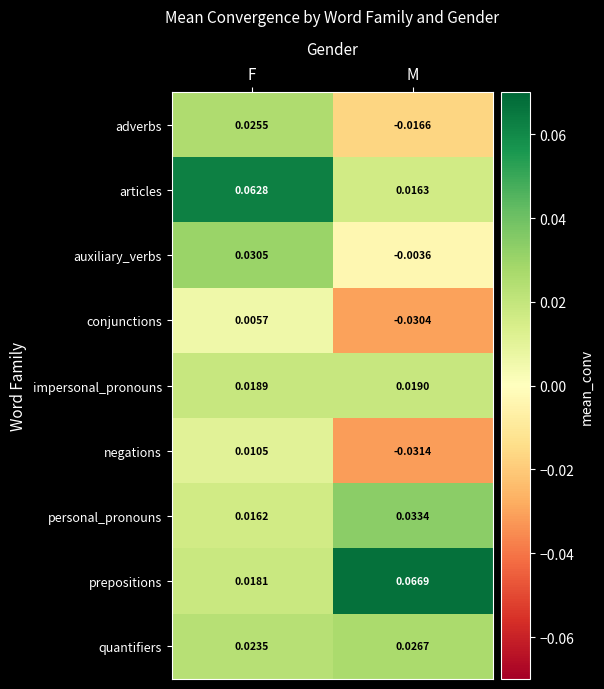

Rank the categories by auxiliary_verbs value from lowest to highest.

M, F